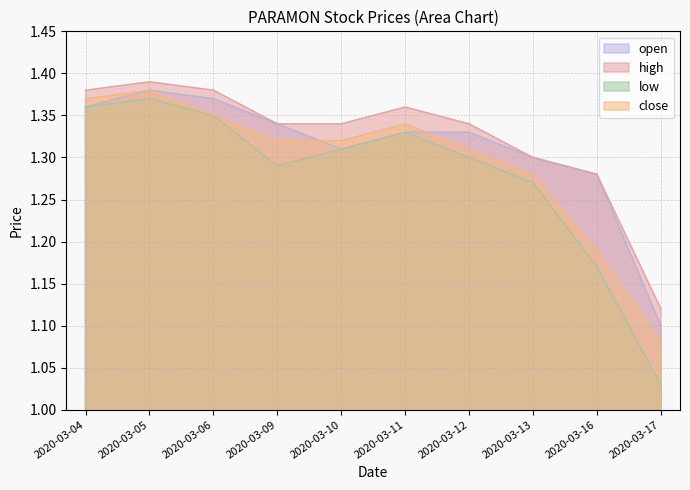

Rank the series by their maximum value, from lowest to highest.

low, open, close, high